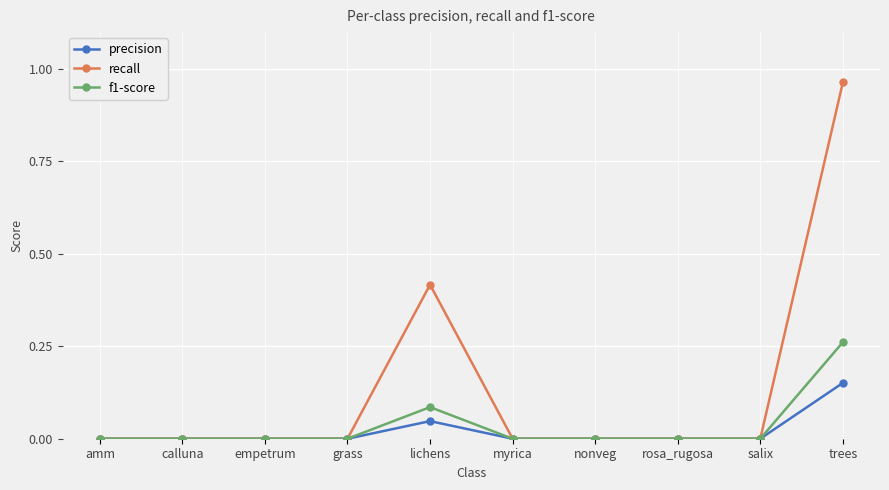

Which series has the largest range (max minus min)?

recall